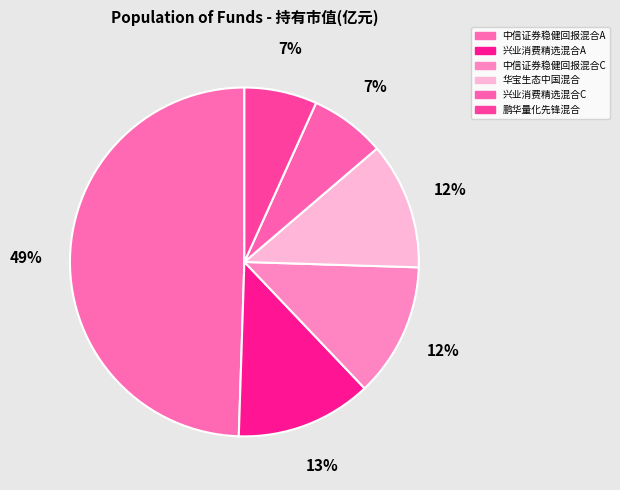

What is the largest slice in the pie chart?

中信证券稳健回报混合A